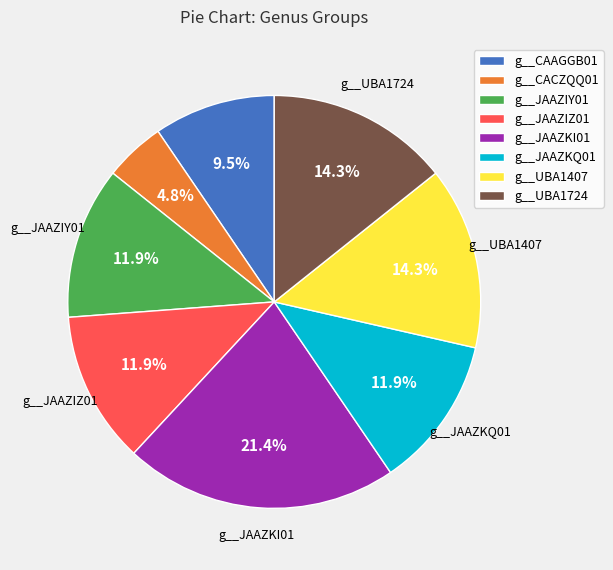

Combined, do g__UBA1407 and g__JAAZKQ01 account for over 50%?

No